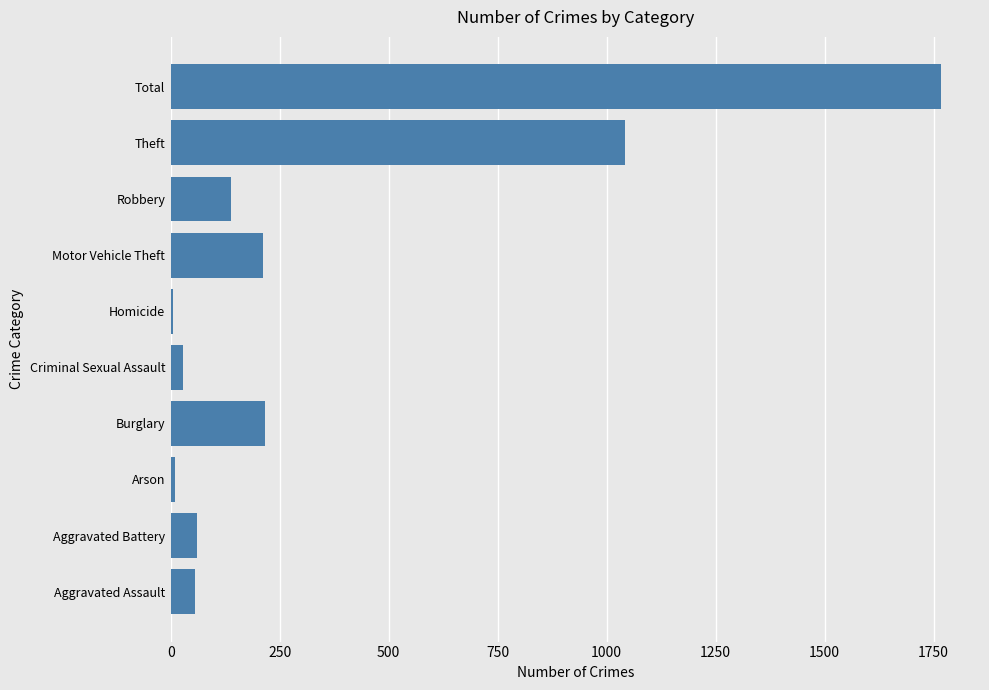

The chart shows a value of 56 at Aggravated Assault. True or false?

True